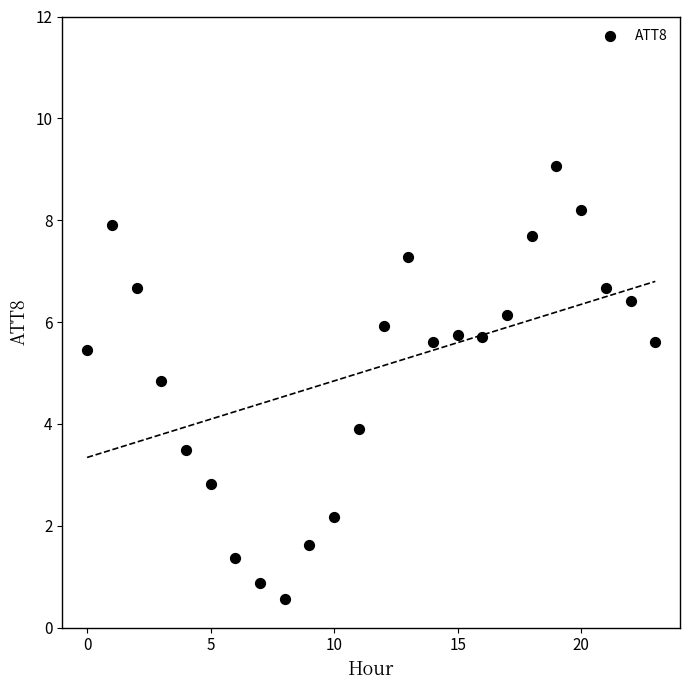

What is the range of Y values (max minus min)?

8.5